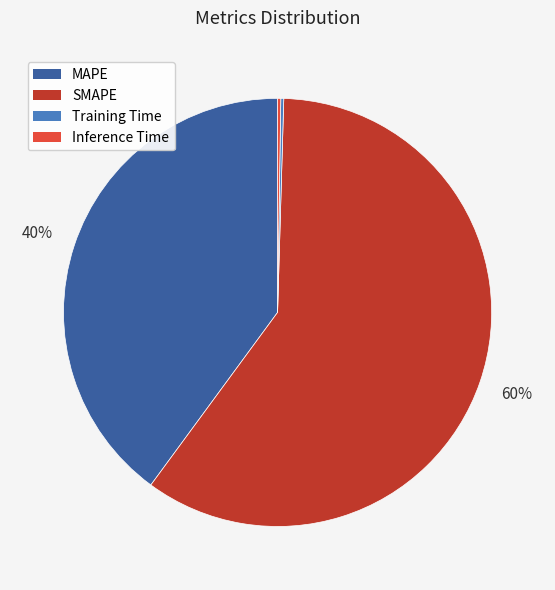

What is the ratio of the value at MAPE to the value at SMAPE?

0.7